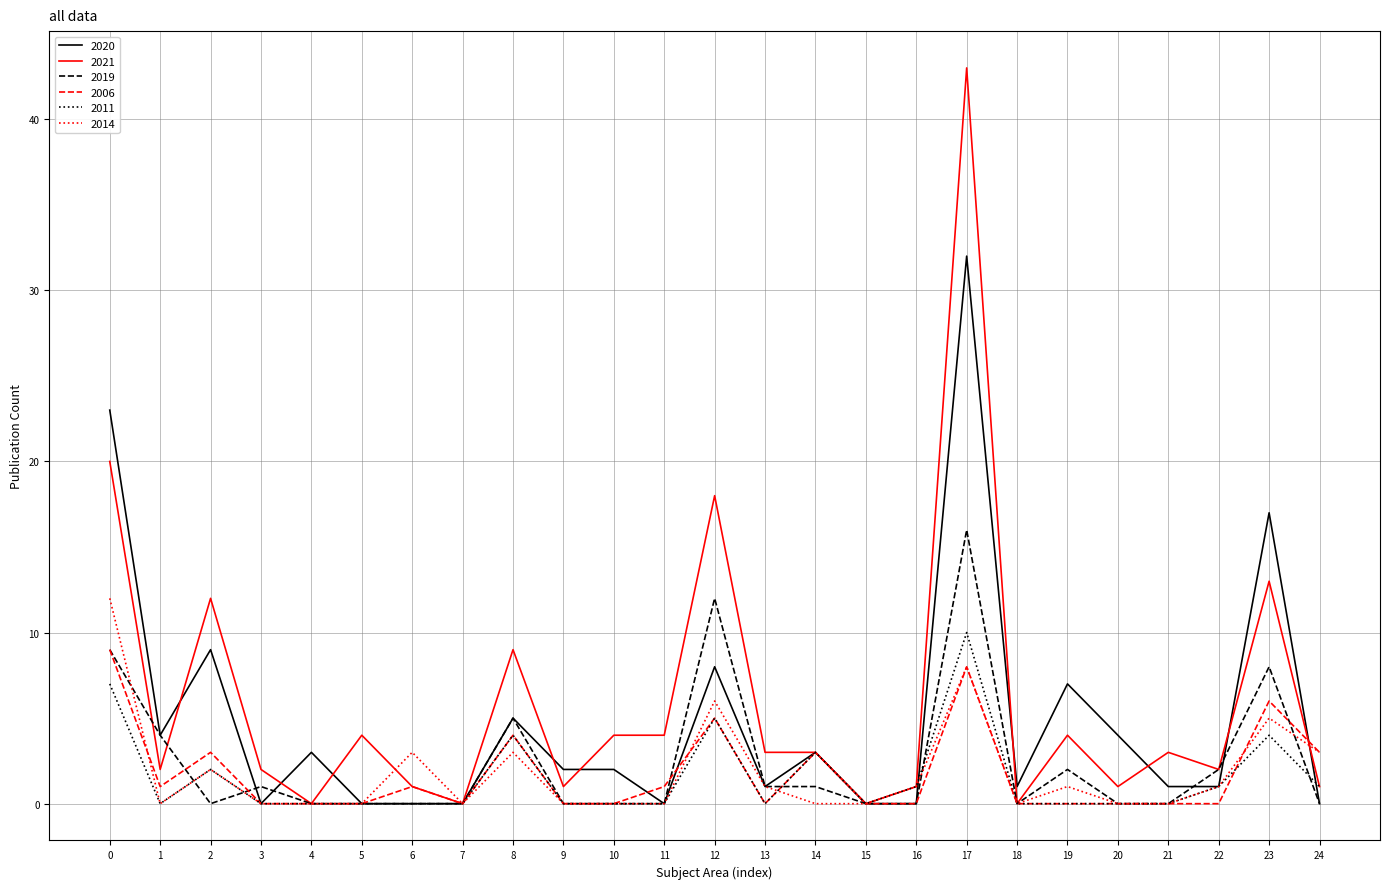

What is the greatest value displayed?

43